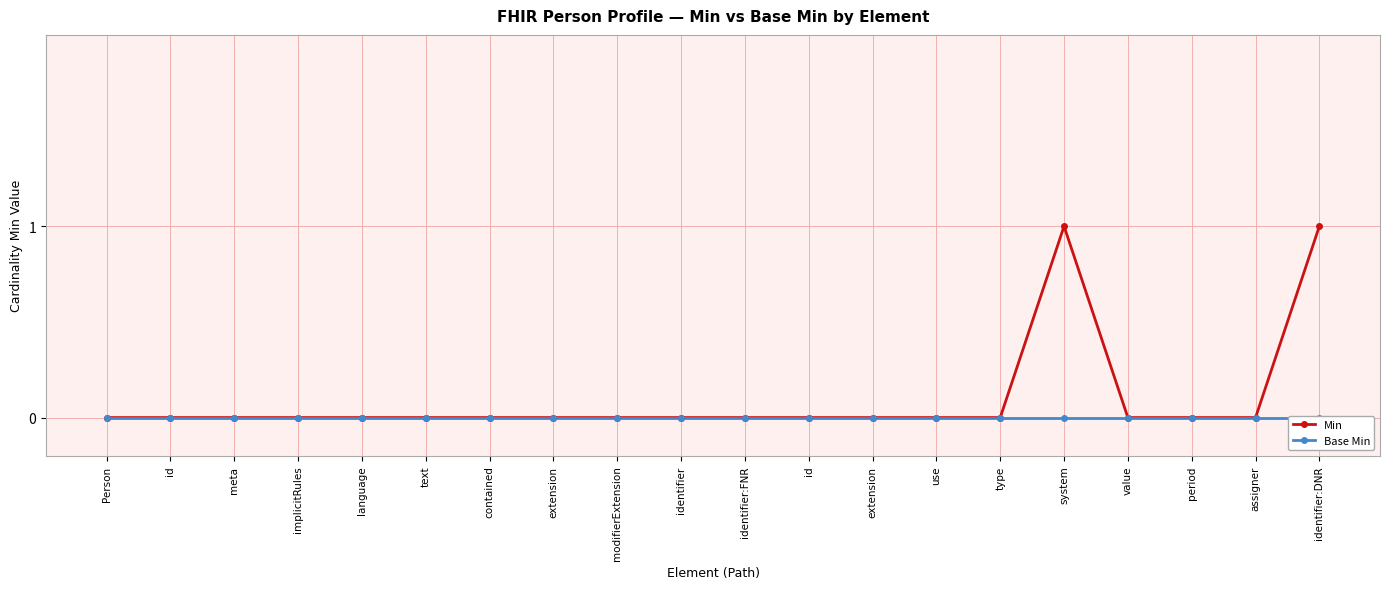

List the series in order of their peak value, lowest first.

Base Min, Min